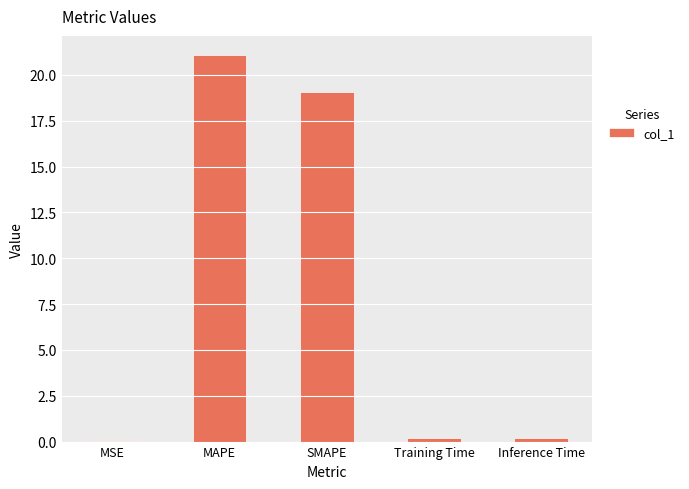

True or false: the data shows 11.9 at MAPE.

False